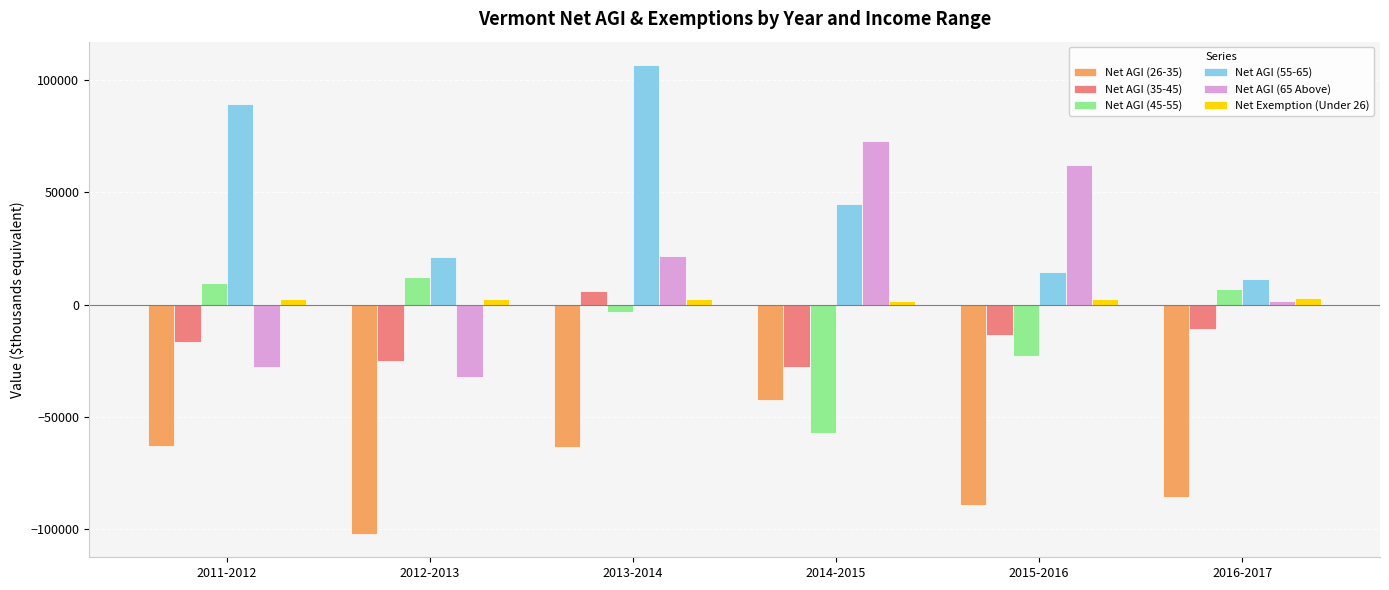

How many bars are there in total?

36